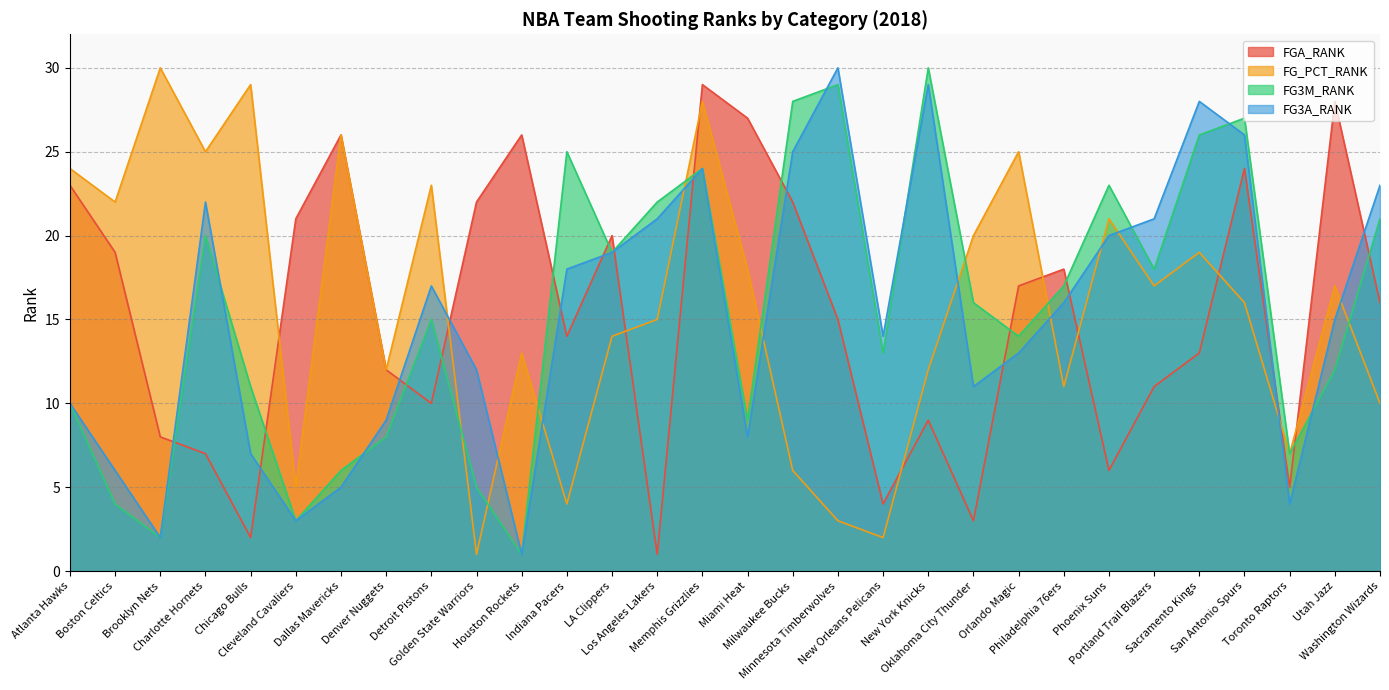

Does the chart have visible grid lines?

Yes